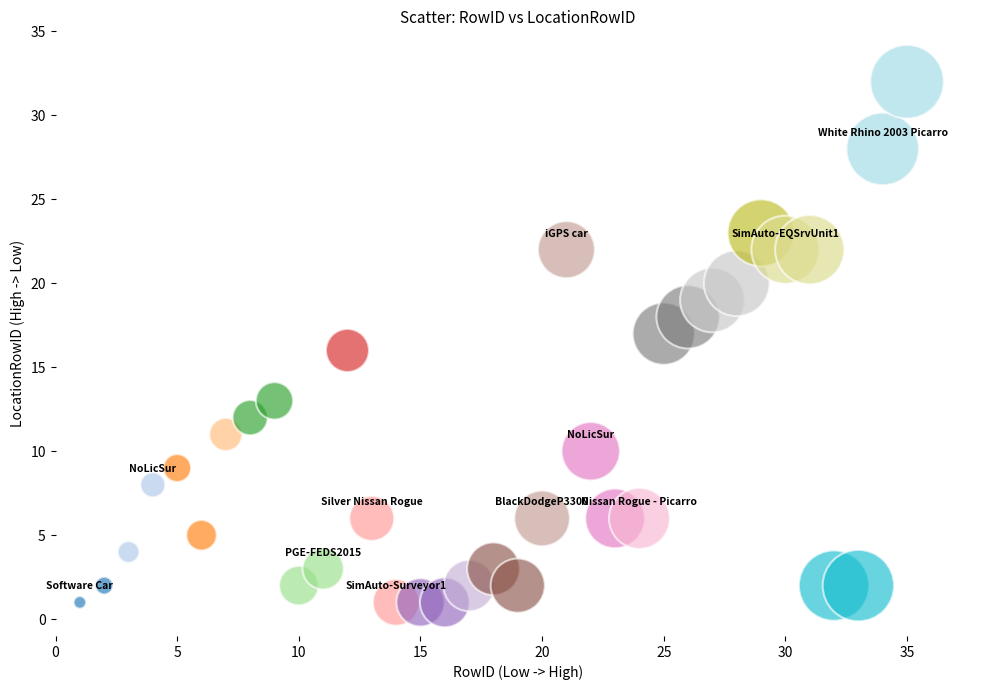

What is the range of X values (max minus min)?

34